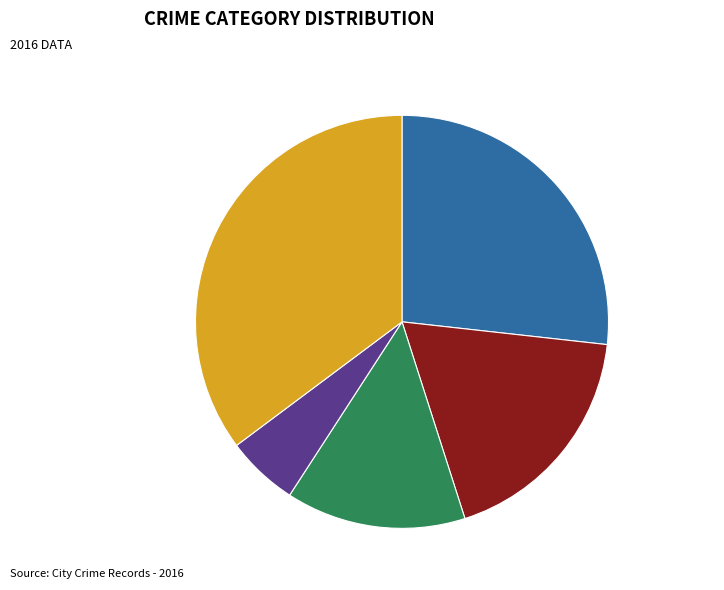

Which slice is the largest?

Robbery